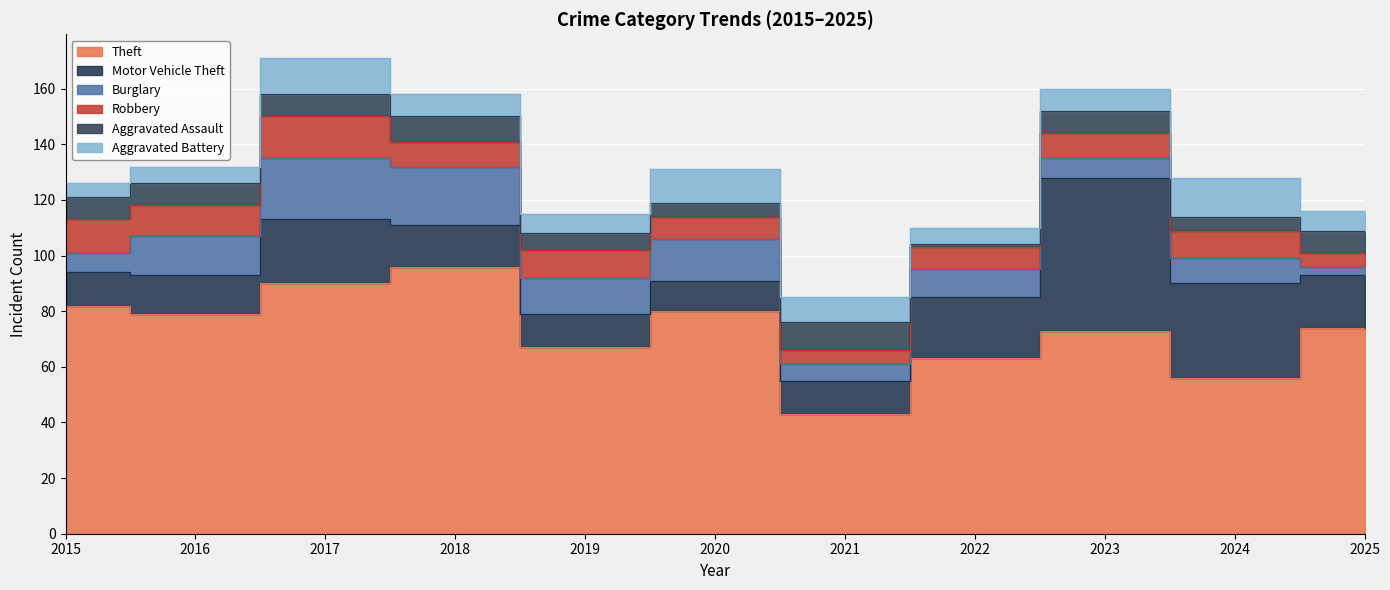

Read the Burglary value at 2022, to the nearest 5.

10